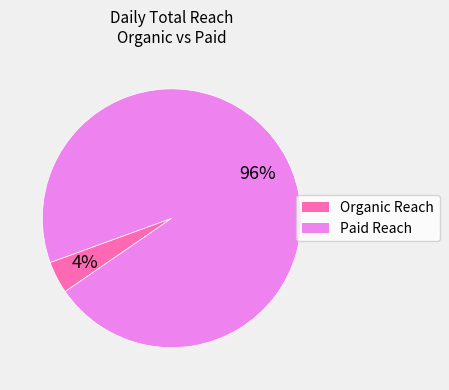

Rank the categories by value from lowest to highest.

Organic Reach, Paid Reach